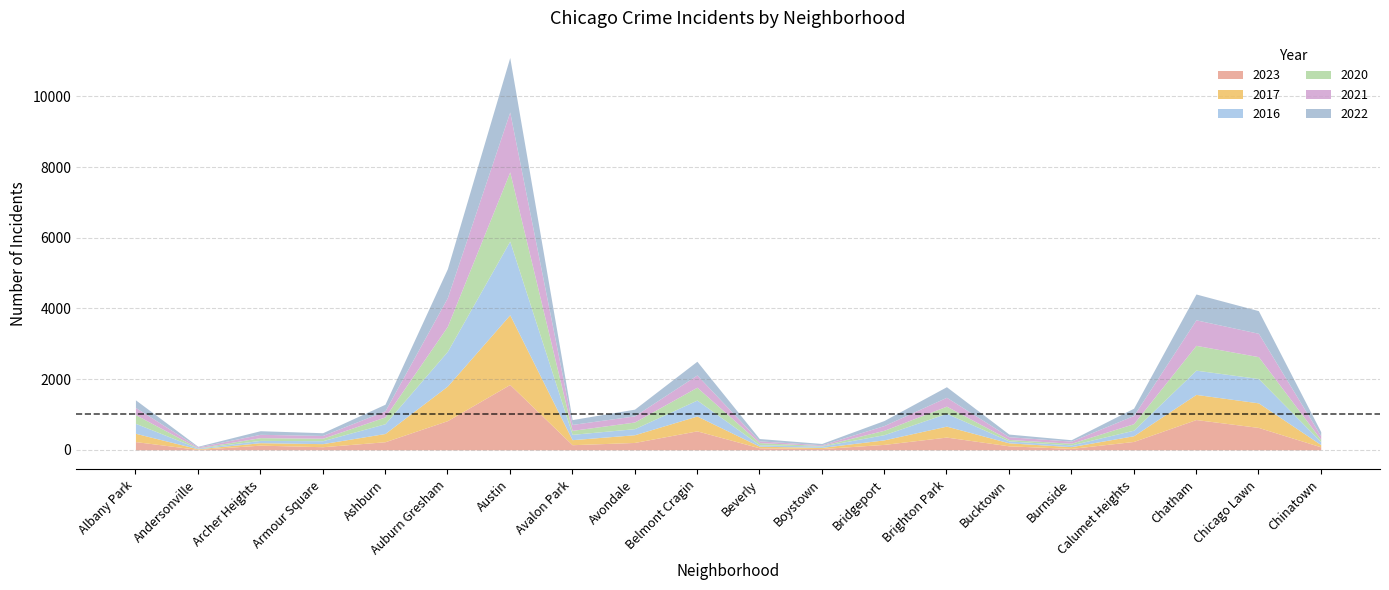

How many times do 2020 and 2023 cross each other?

7